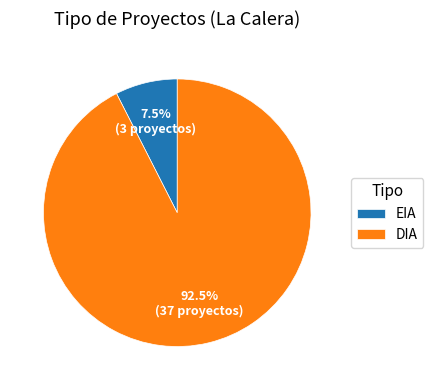

Does EIA represent more than half of the total?

No